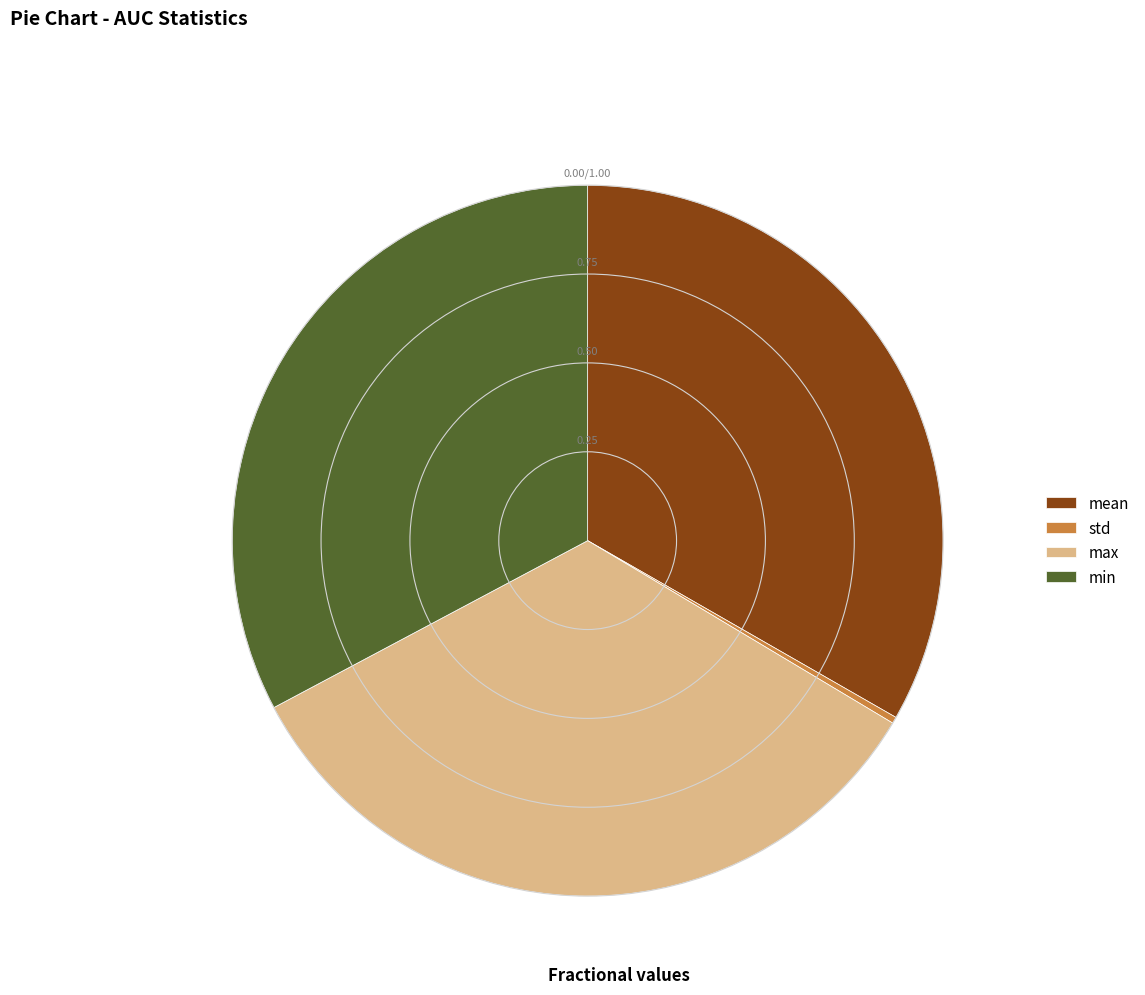

Is there any slice that represents more than half of the pie?

No